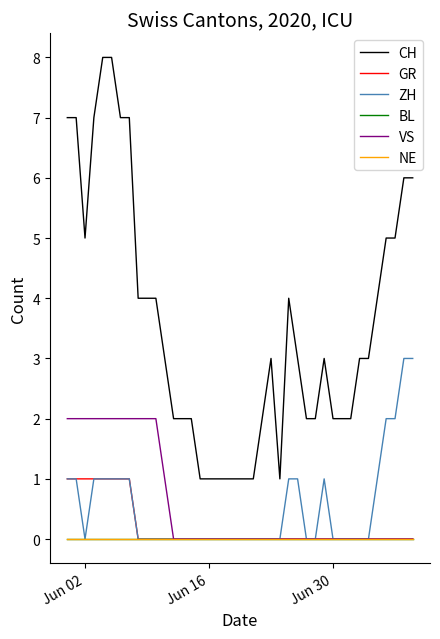

Does the chart display data point markers on the line(s)?

No